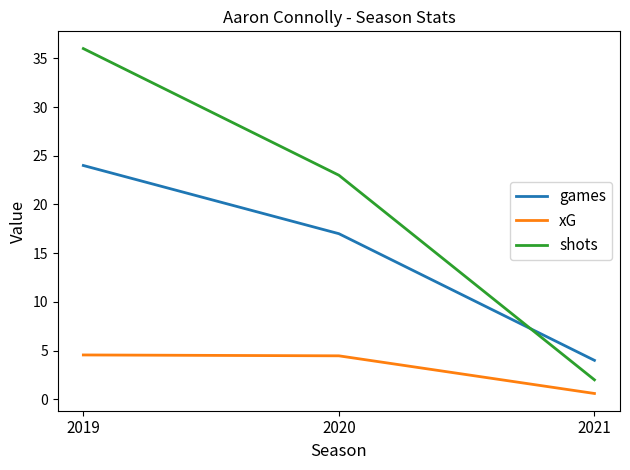

Does the chart display data point markers on the line(s)?

No